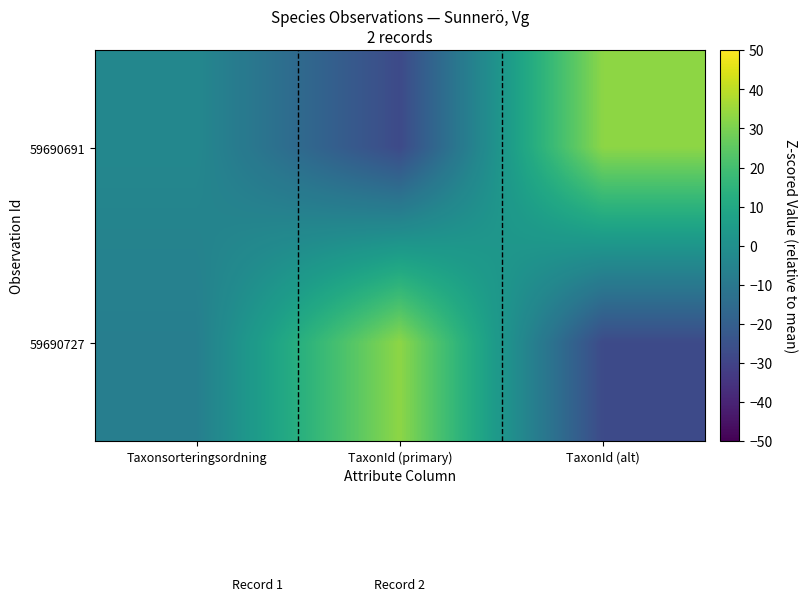

Which series has the largest range (max minus min)?

59690691